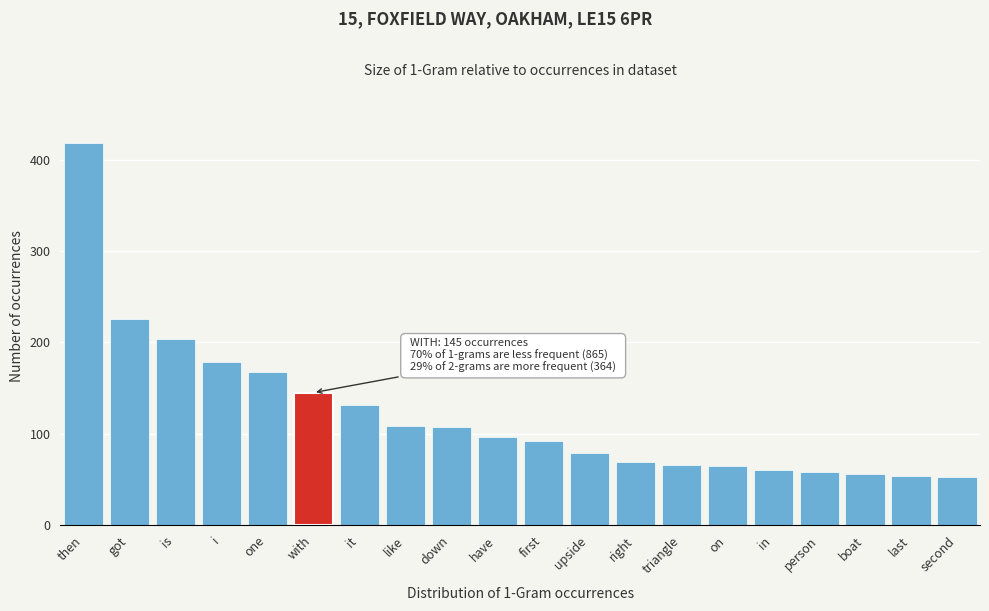

The value at person is 58. True or false?

True